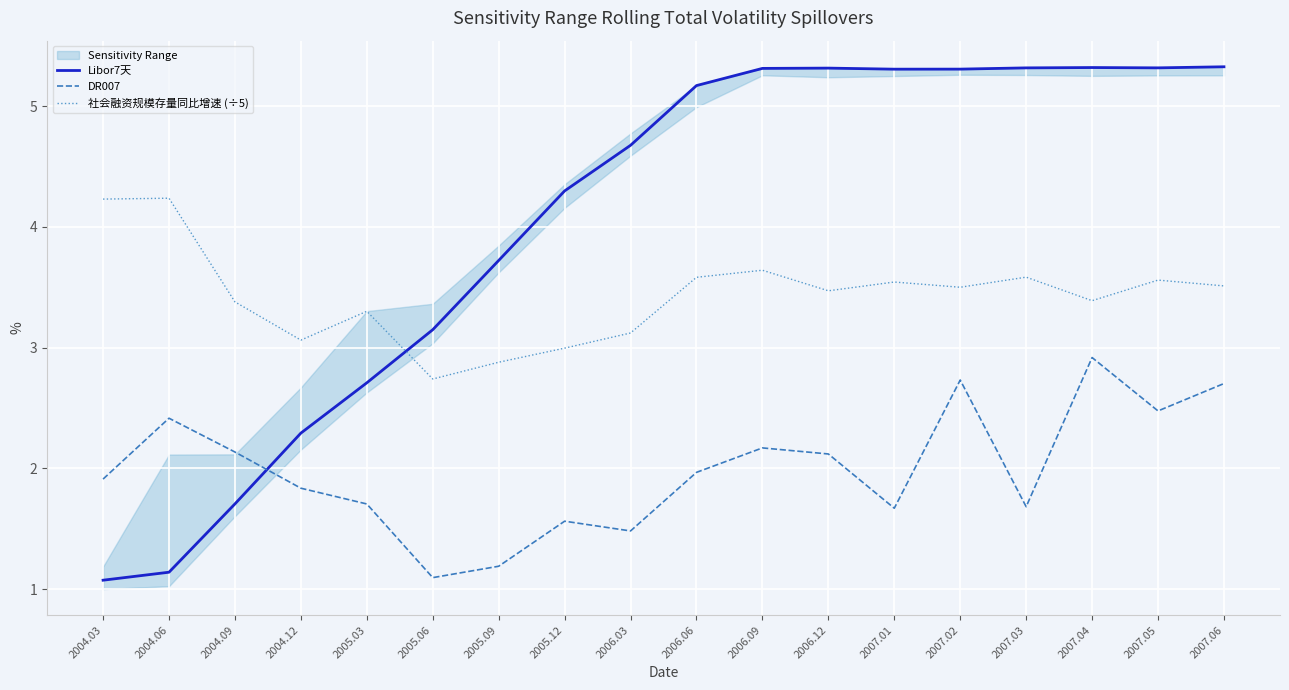

What is the total value across all series at 2005.03?

7.7